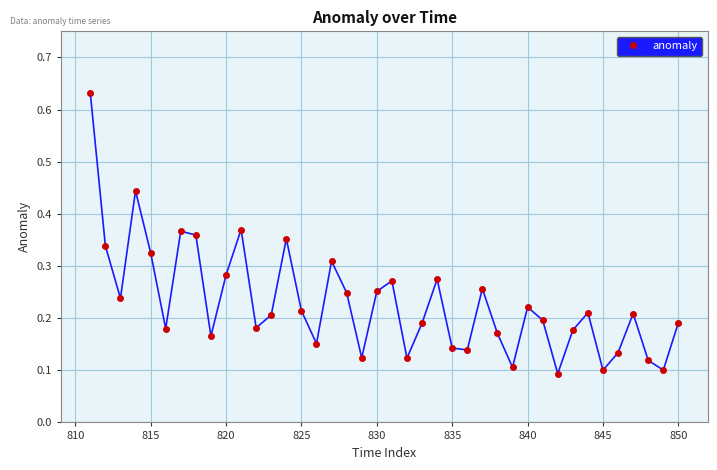

True or false: the data has more than 0 interior local peaks.

True